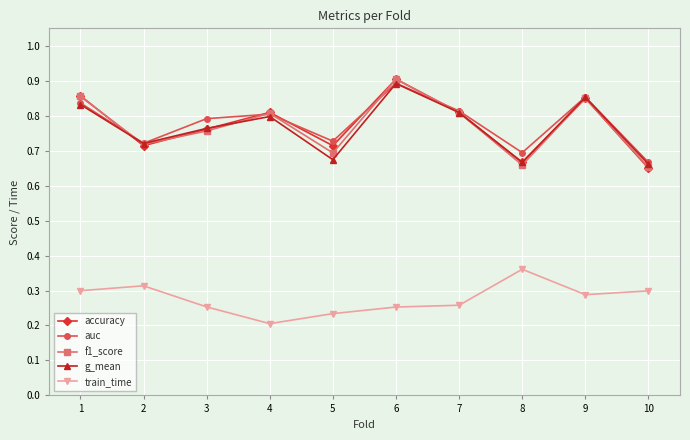

How many interior local peaks does the accuracy series have?

3